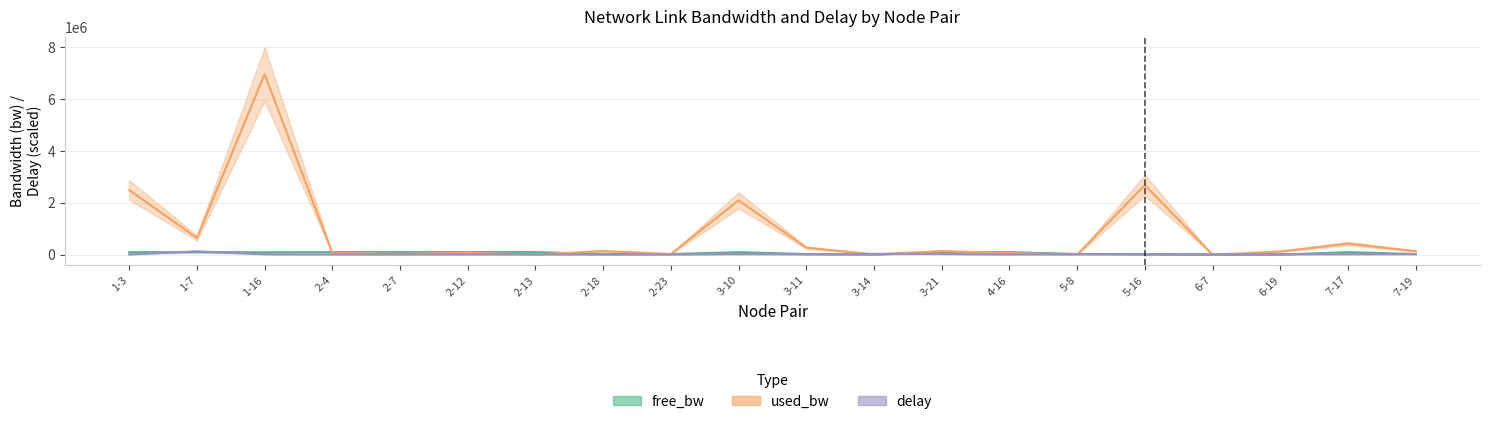

What are all the series names shown in the legend?

free_bw, used_bw, delay